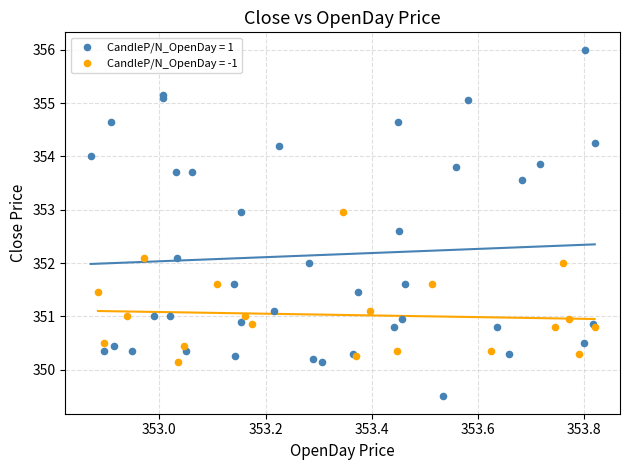

Which series contains the lowest Y value?

CandleP/N_OpenDay = 1